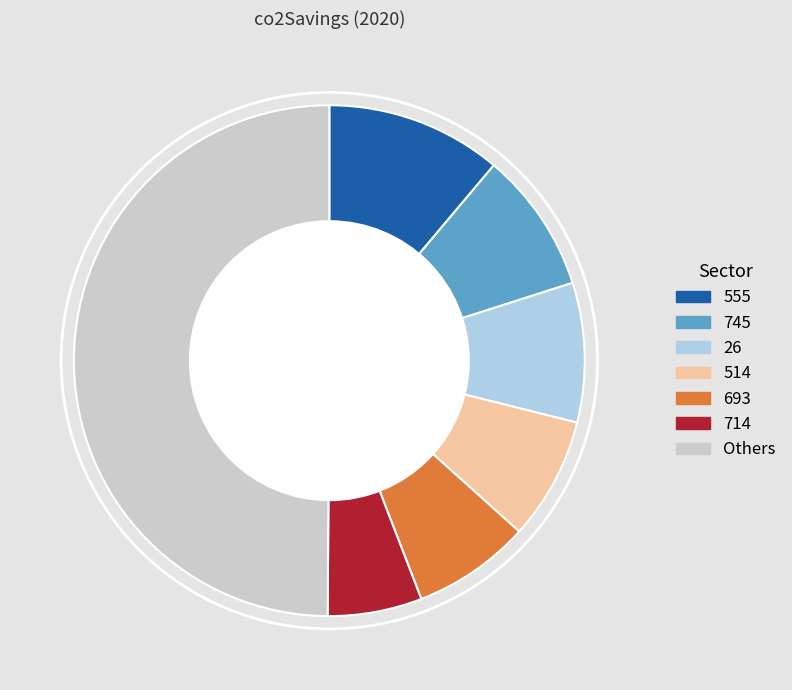

Which category has the biggest portion of the pie?

Others